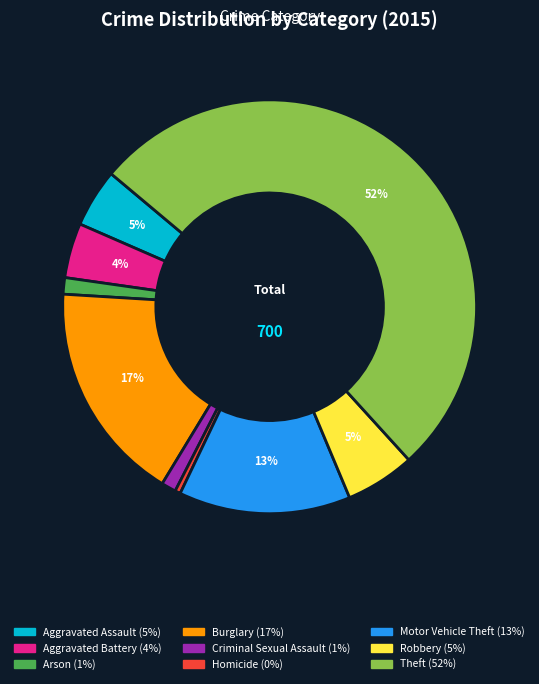

Is Robbery the majority of the pie?

No